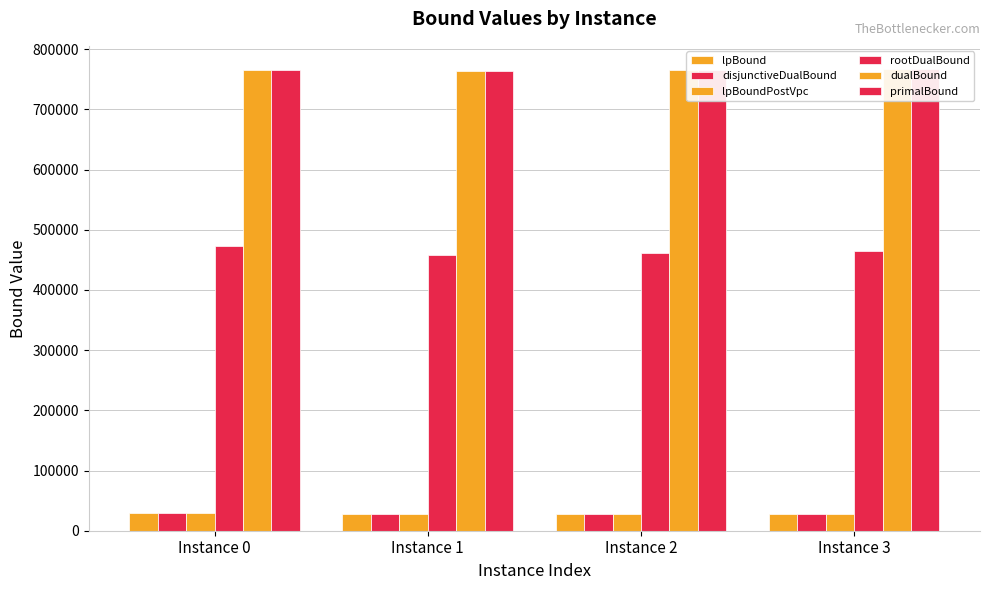

What is the maximum value for lpBoundPostVpc?

28694.0